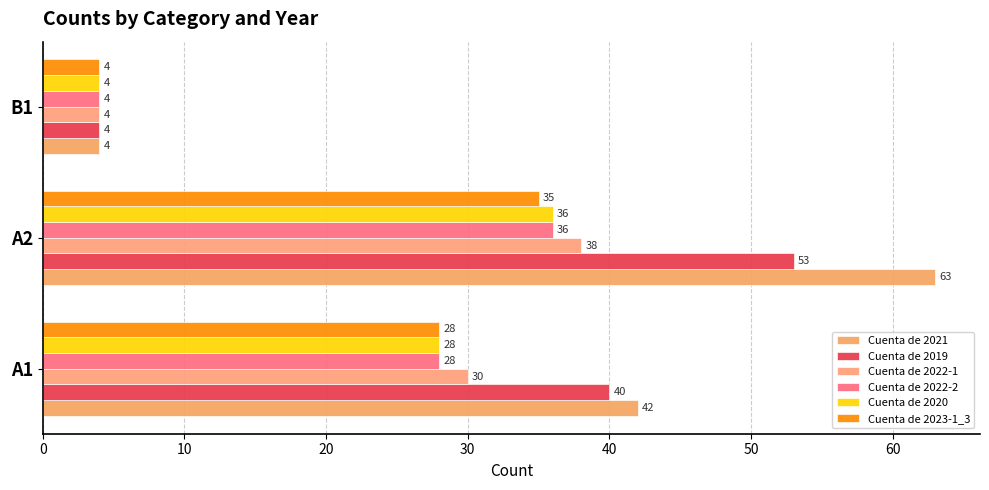

How many values in the Cuenta de 2021 series are below 42?

1